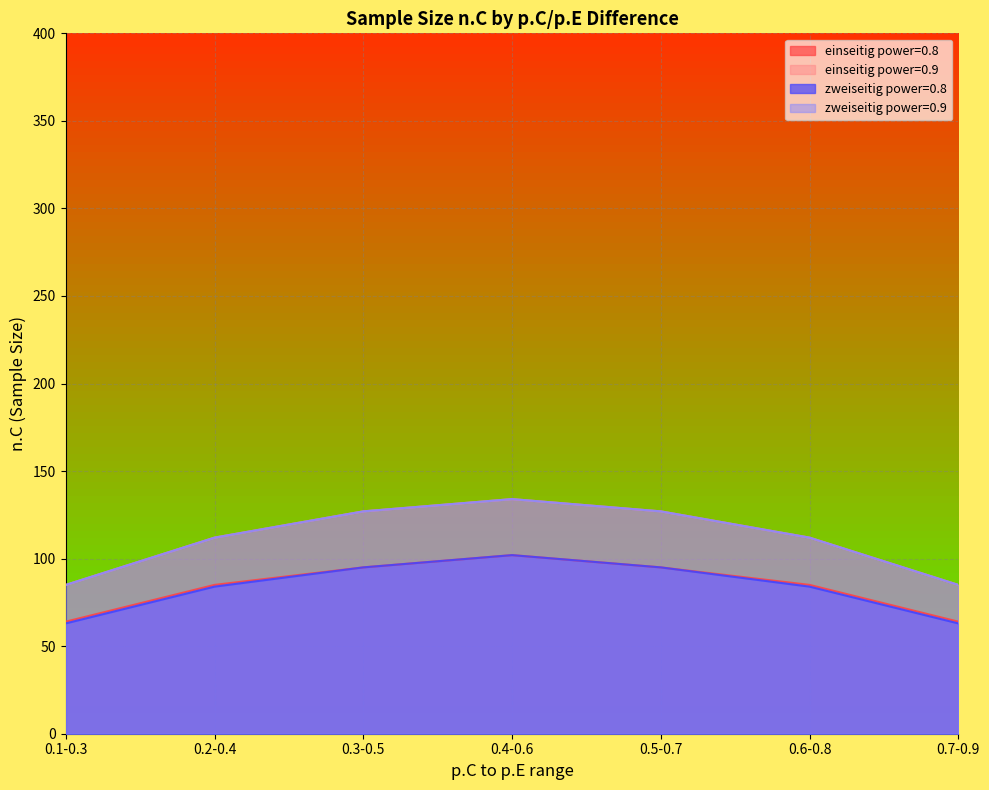

Where does the zweiseitig power=0.9 series first go above 112?

0.3-0.5